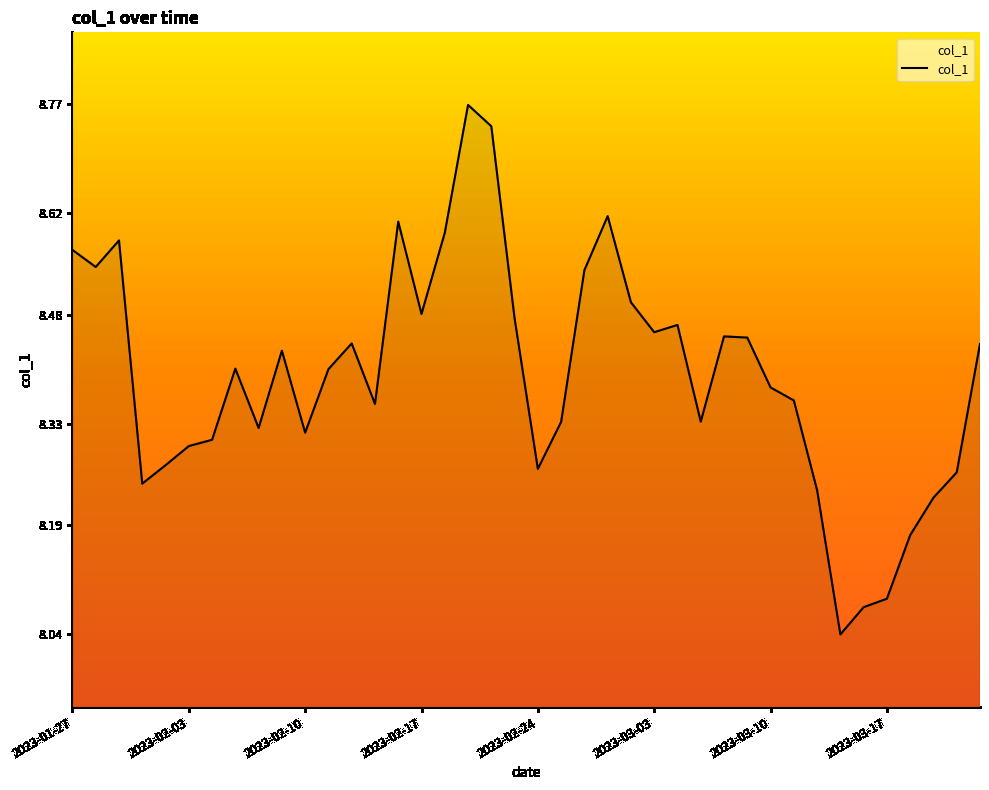

What is the difference between the maximum and minimum values?

0.7